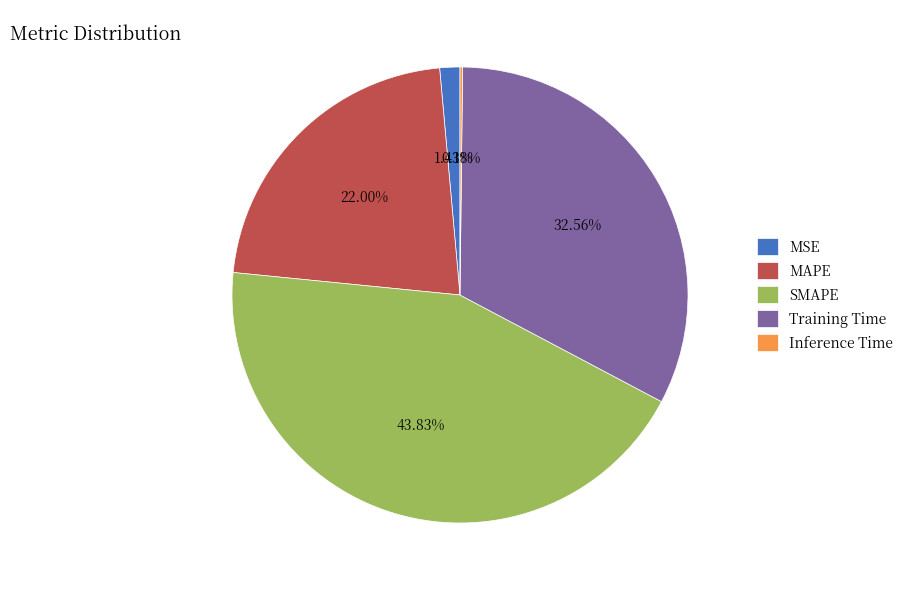

What is the total percentage of MSE and MAPE?

23.4%